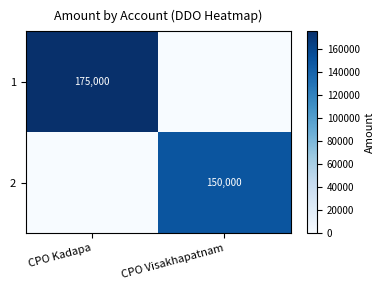

Is it true that 1 equals 175000 at CPO Kadapa?

True